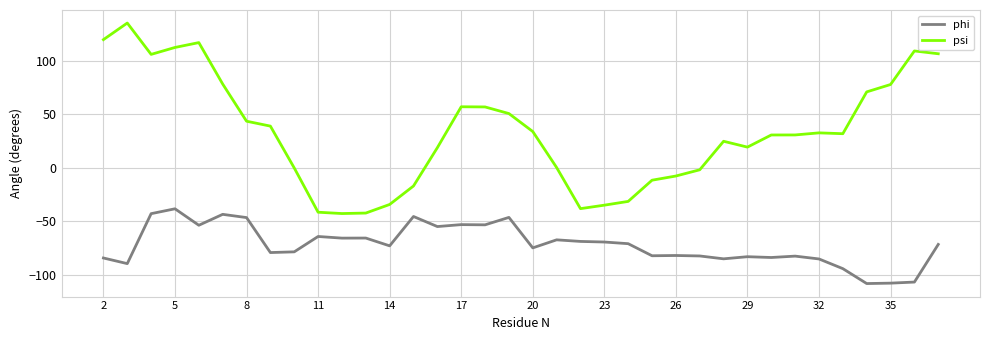

What is the difference between the maximum and minimum values in the psi series?

178.0